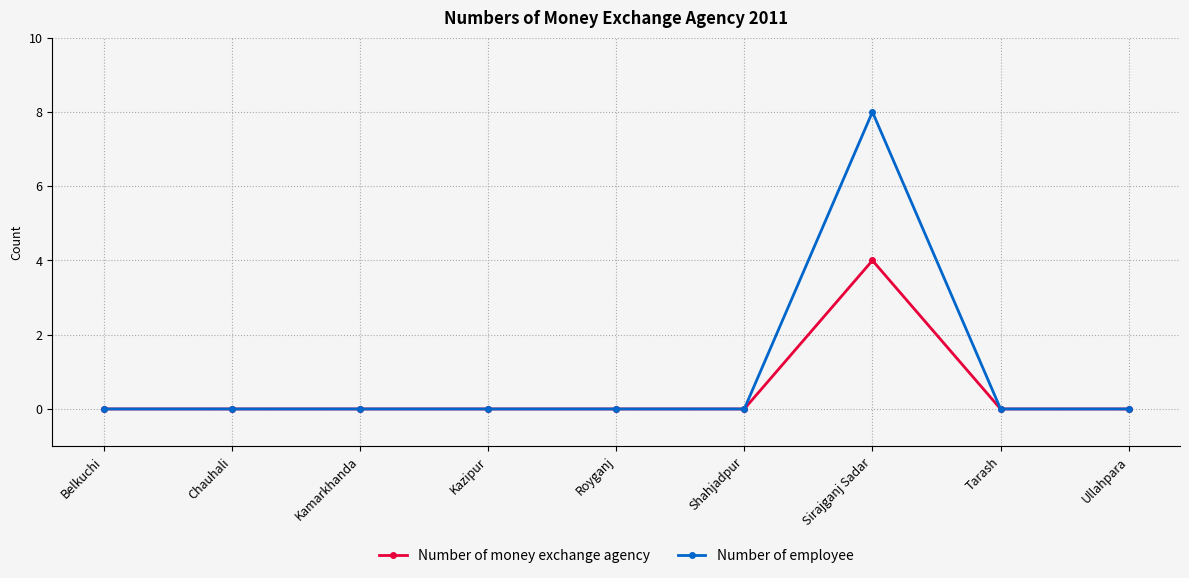

What is the sum of all Number of employee values?

8